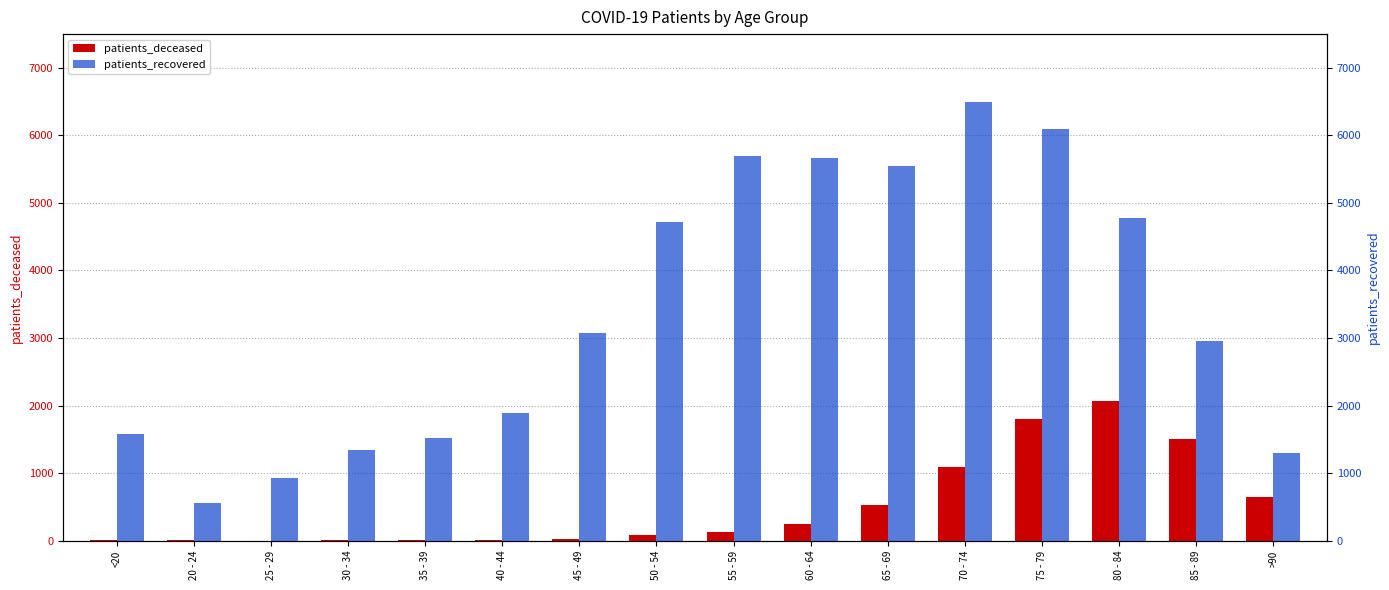

Where is patients_deceased nearest to the value 1033?

70 - 74